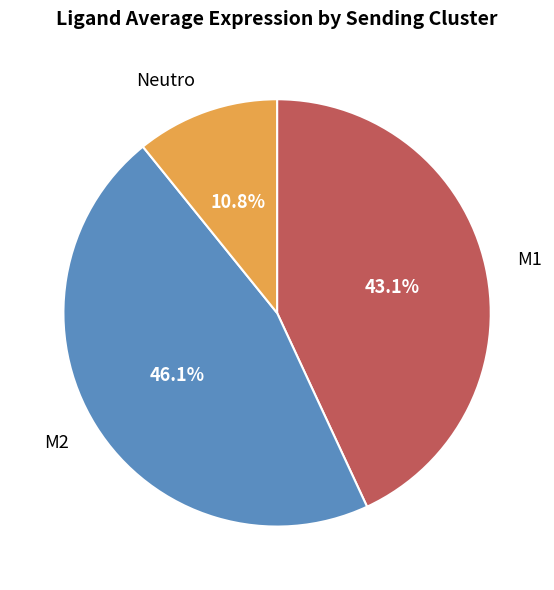

Which category has the biggest portion of the pie?

M2